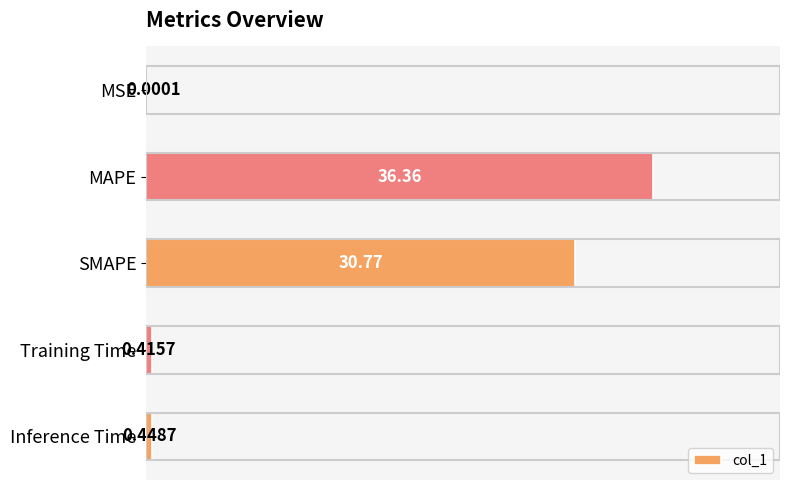

What is the change in value from MAPE to Inference Time?

-35.9